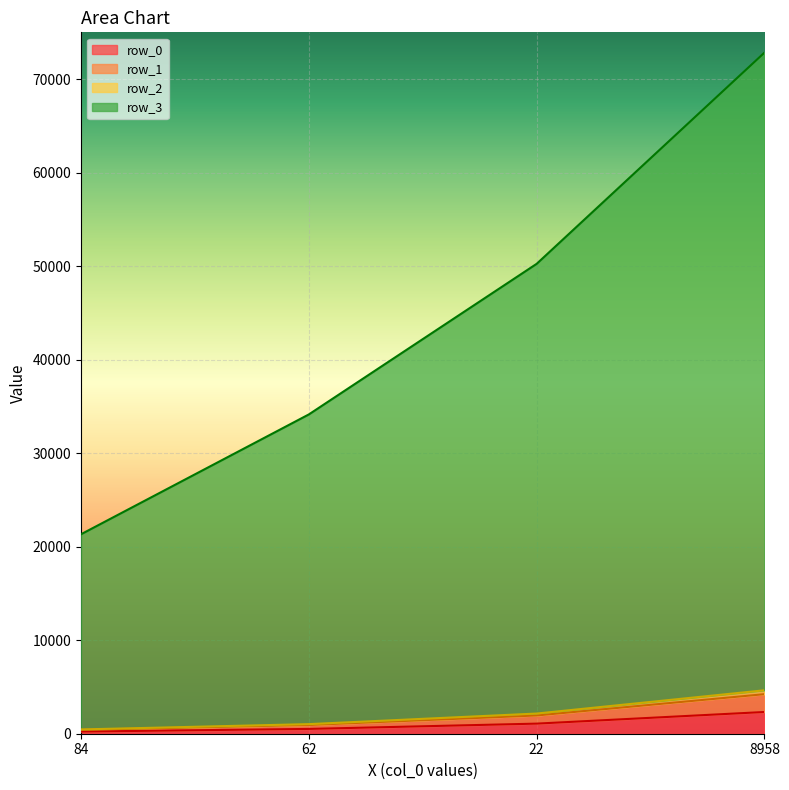

True or false: row_0 and row_2 cross at least once.

False